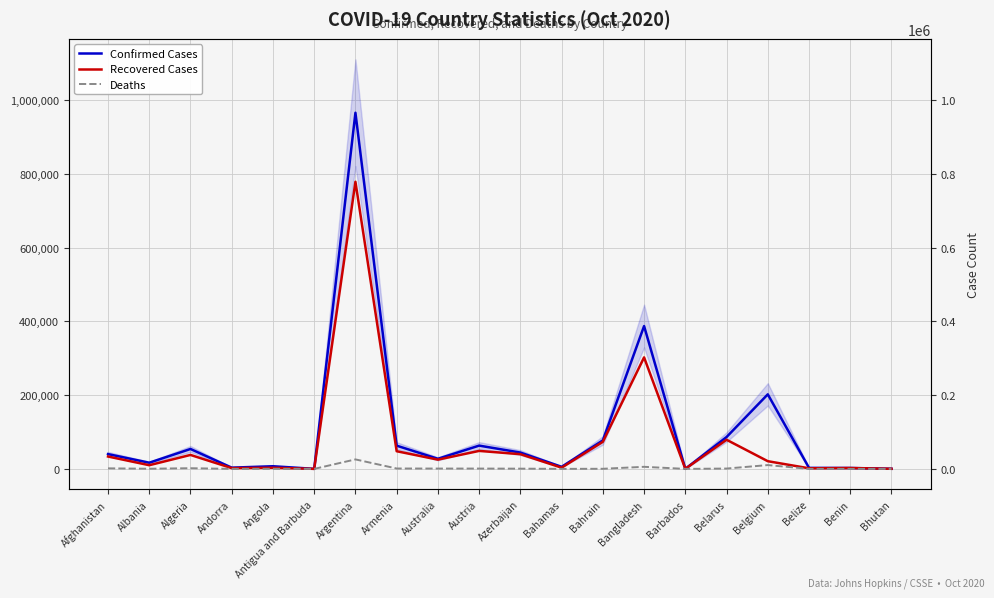

Reading right to left, list all the values displayed in this chart.

Confirmed Cases: 316	2496	2728	202151	86392	219	387295	77325	5628	44317	63134	27383	63000	965609	113	7222	3377	53998	16774	40141
Recovered Cases: 298	2330	1626	20867	78990	195	302298	73421	3276	39903	48771	25098	47925	778501	100	3012	2057	37856	10001	33561
Deaths: 0	41	43	10359	921	7	5646	293	116	623	889	904	1067	25723	3	234	59	1841	448	1488